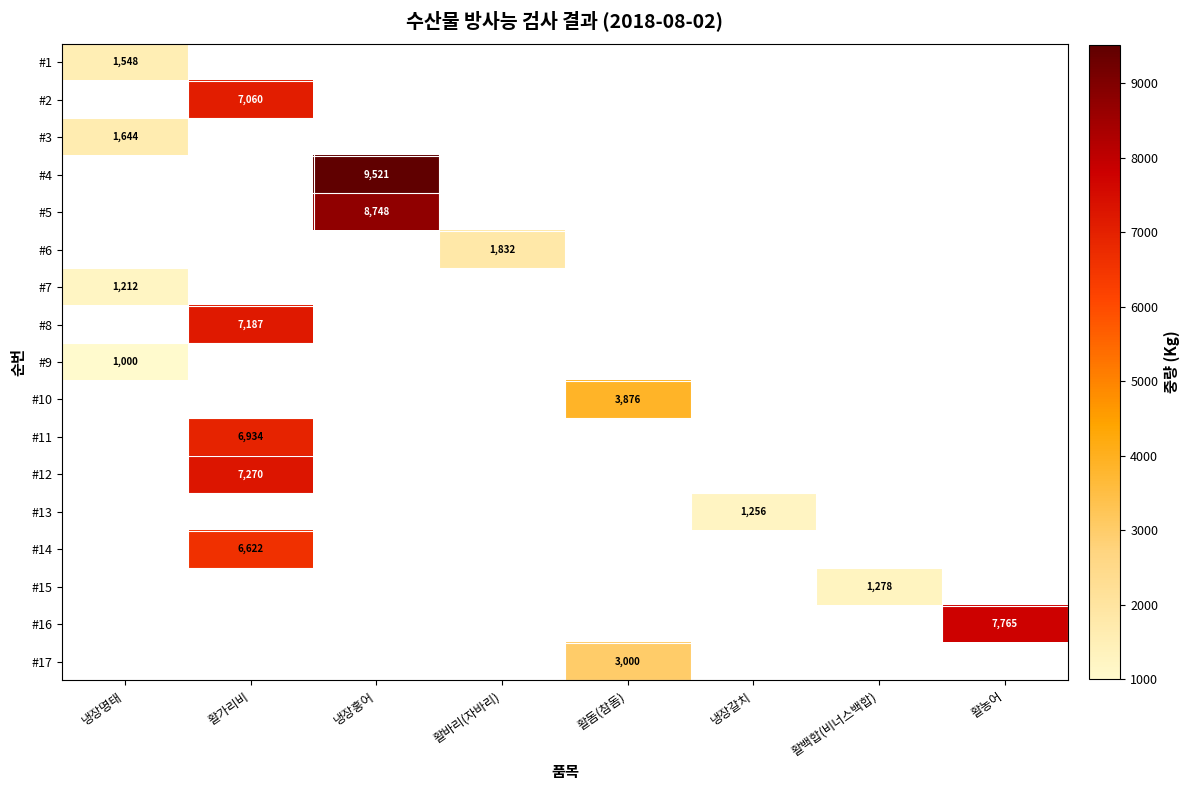

True or false: #7 has a value of 1812 at 냉장명태.

False